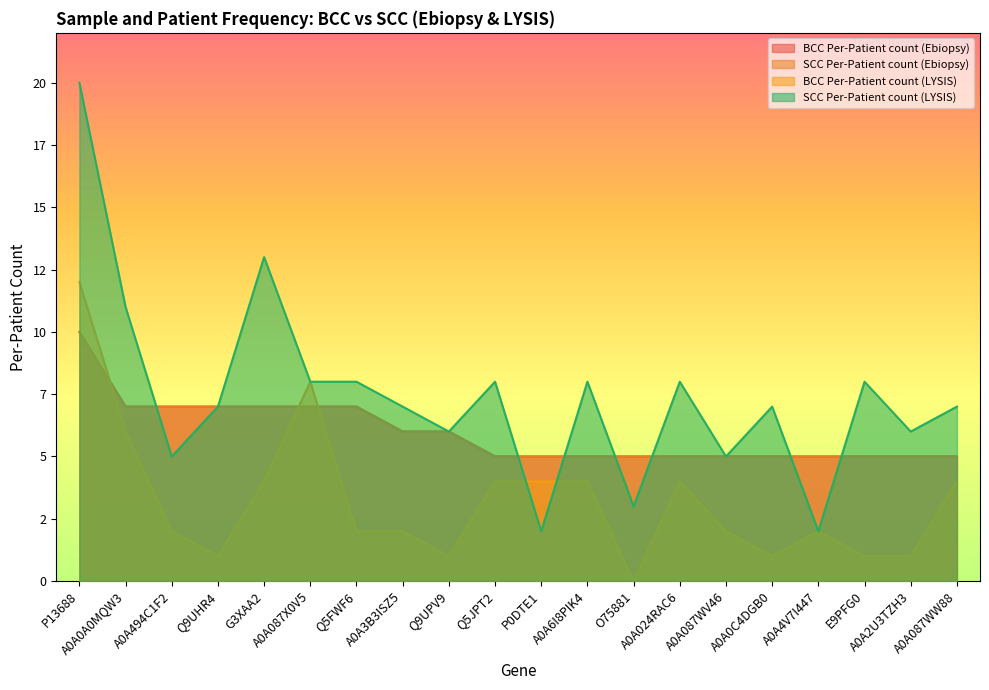

At which category does the chart reach its minimum across all series?

O75881